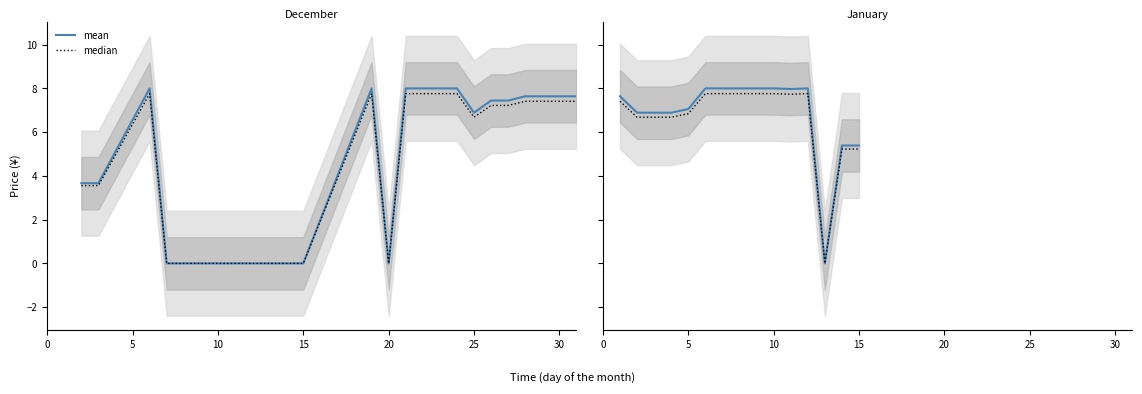

True or false: mean and median intersect in this chart.

False